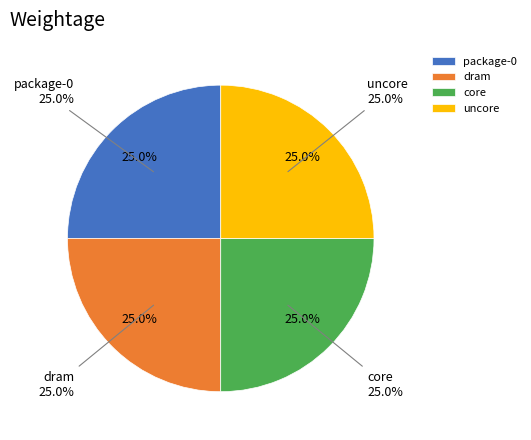

How many segments does this pie chart have?

4